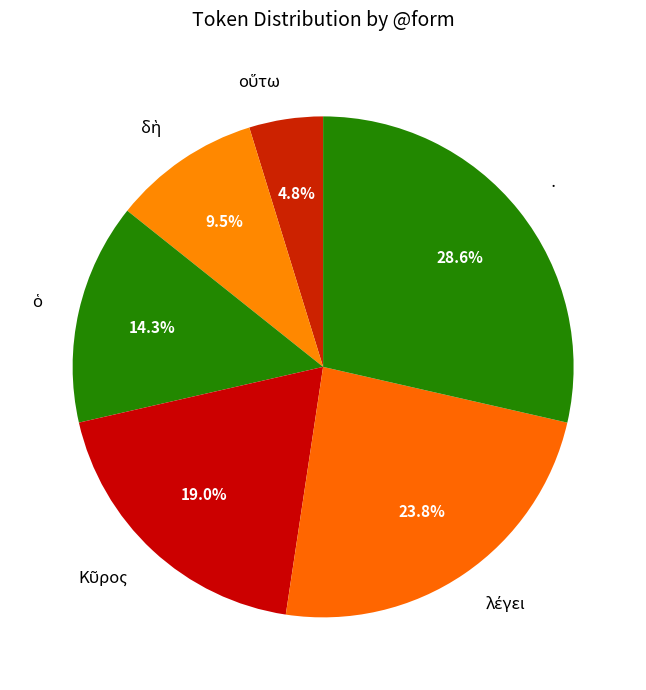

Which category has the biggest portion of the pie?

·